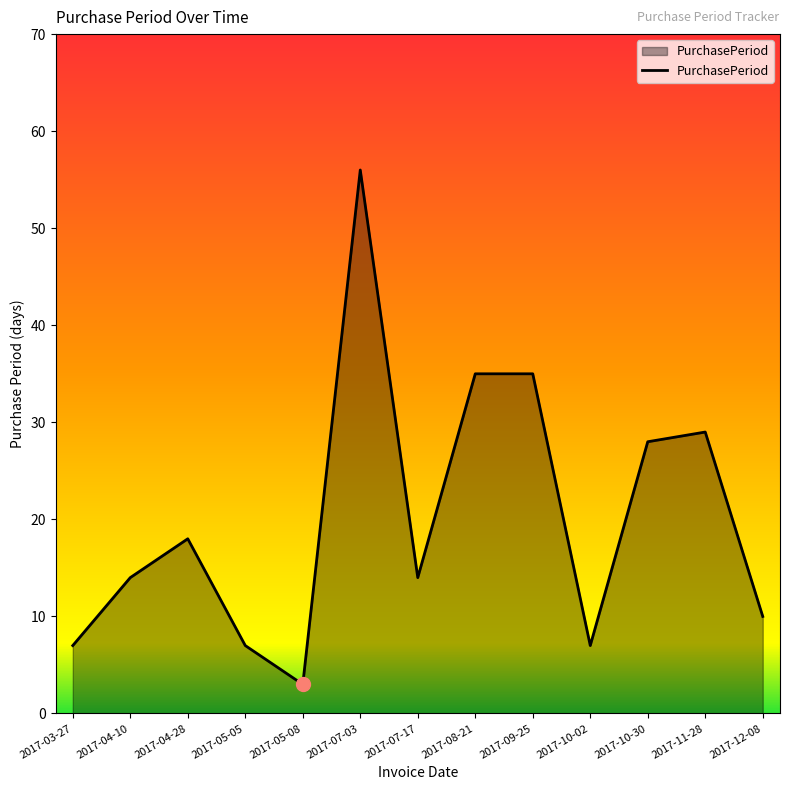

Does the chart have visible grid lines?

No